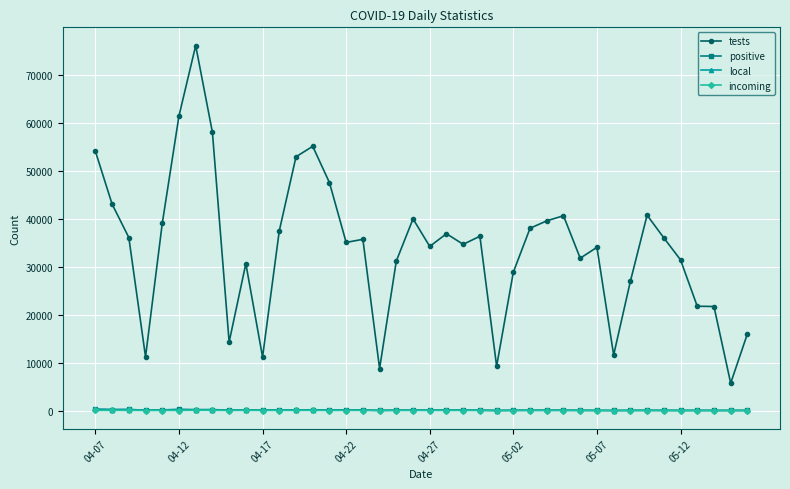

True or false: tests has more than 0 interior local peaks.

True